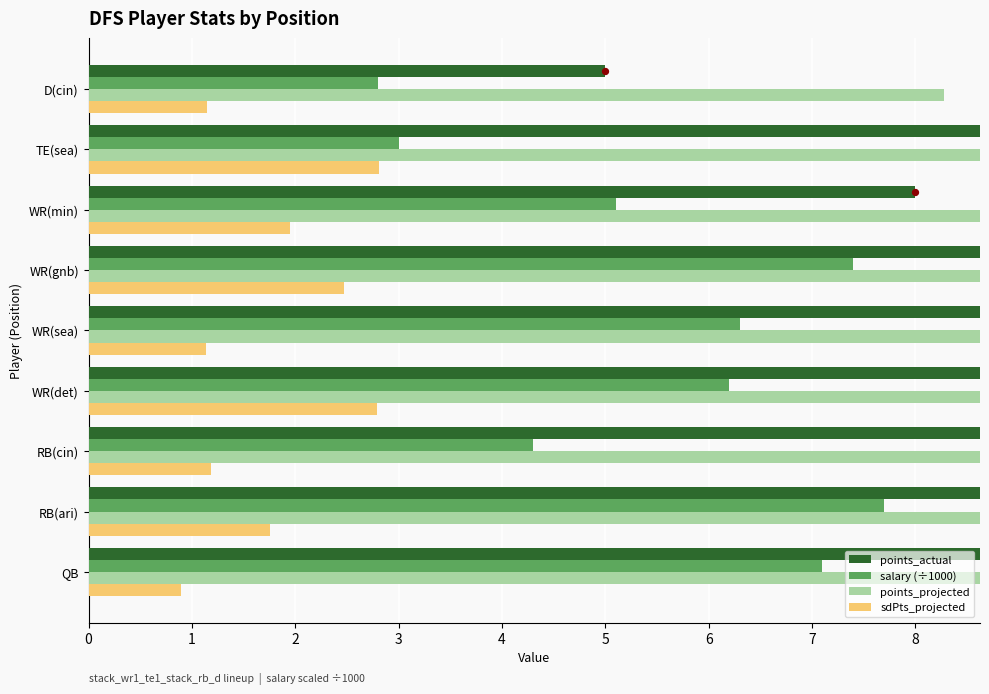

At how many categories does at least one series exceed 26?

4